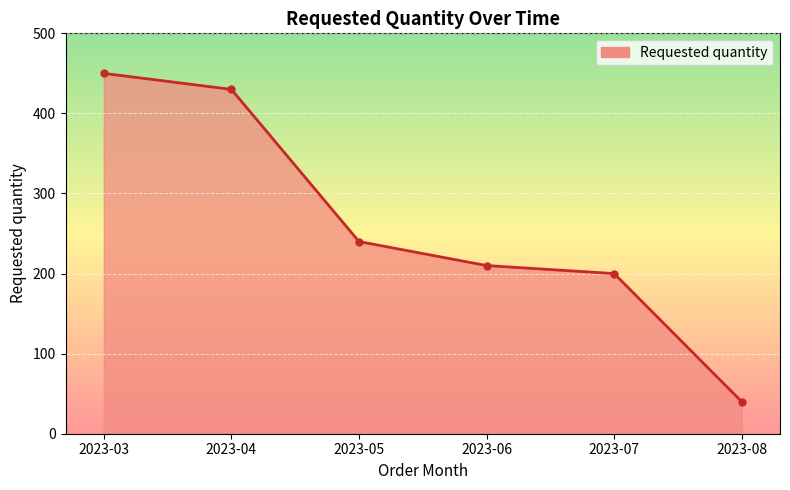

List the labels in order of value, largest first.

2023-03, 2023-04, 2023-05, 2023-06, 2023-07, 2023-08